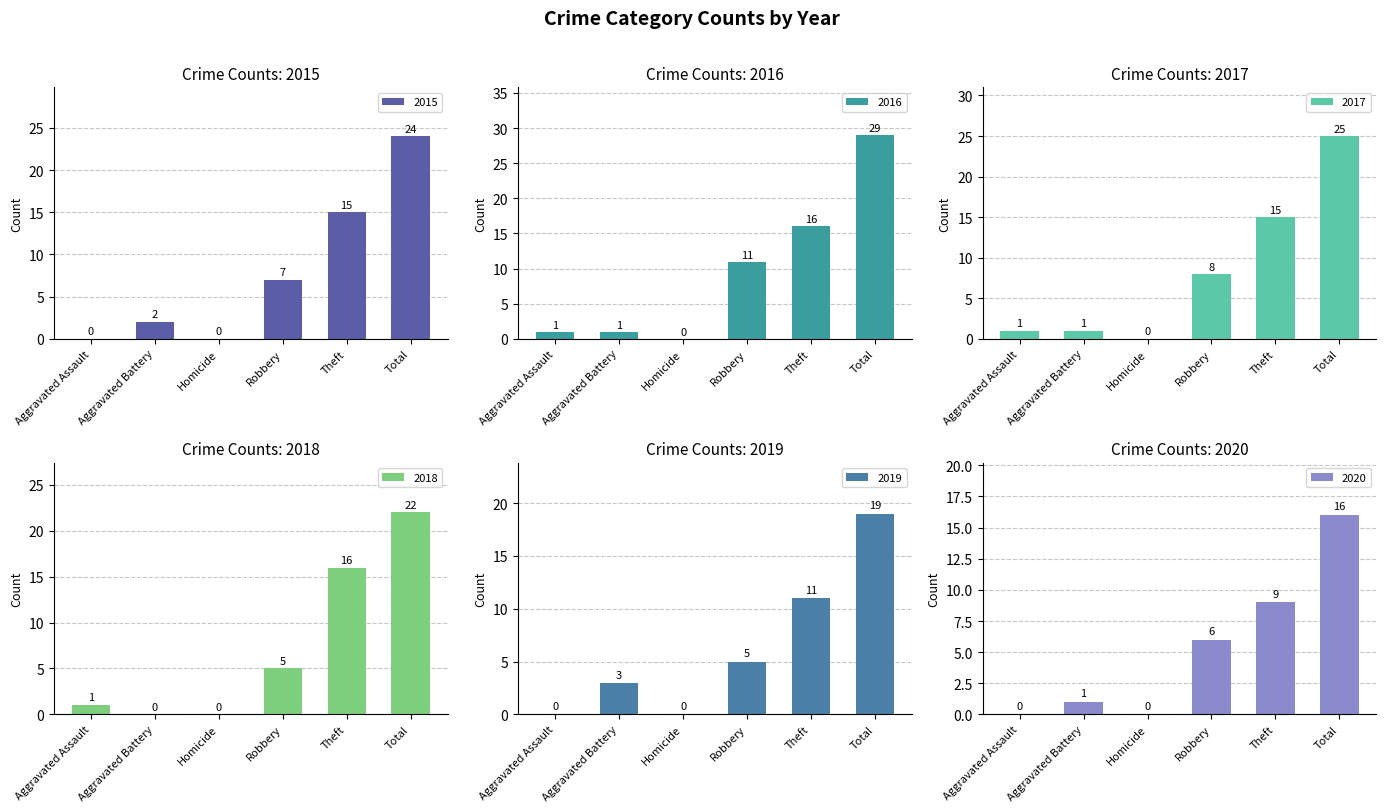

What are all the series names shown in the legend?

2015, 2016, 2017, 2018, 2019, 2020